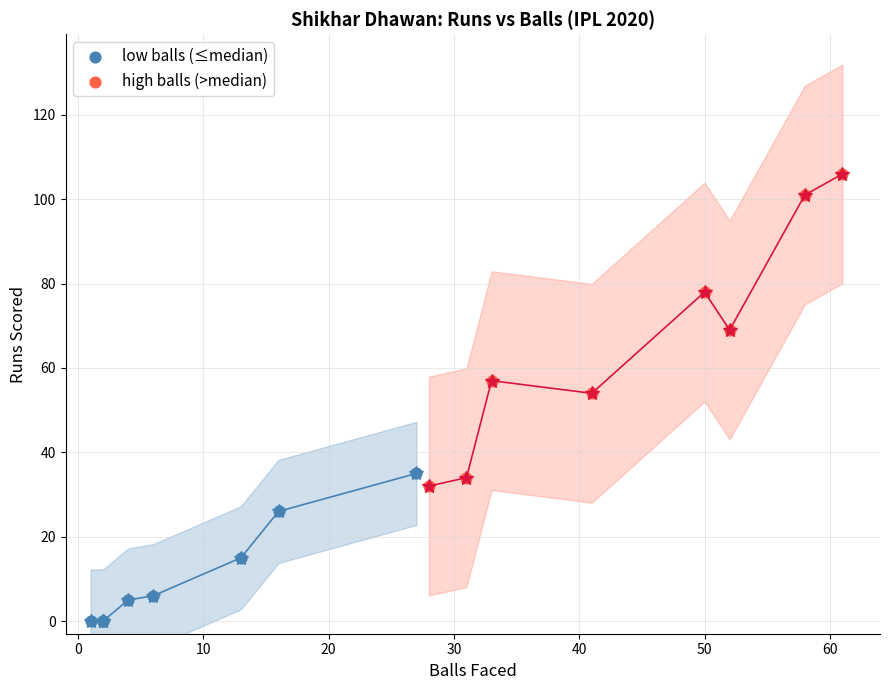

Which series has the widest spread of Y values?

high balls (>median)